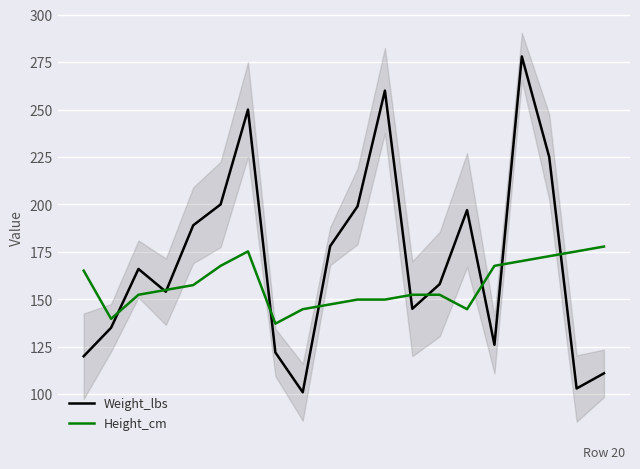

What is the maximum value for Height_cm?

177.8